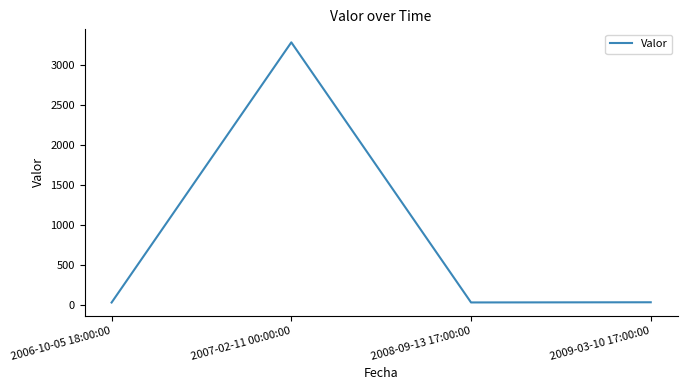

What is the difference between the maximum and minimum values?

3253.1